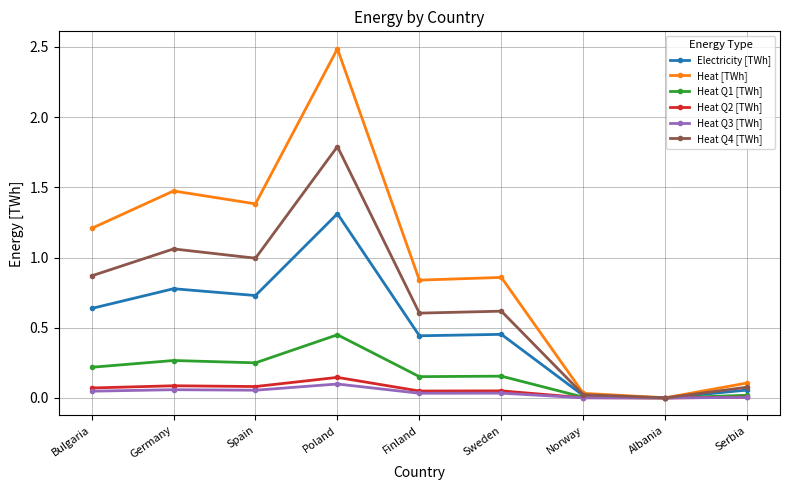

Which category has the highest value across all series?

Poland